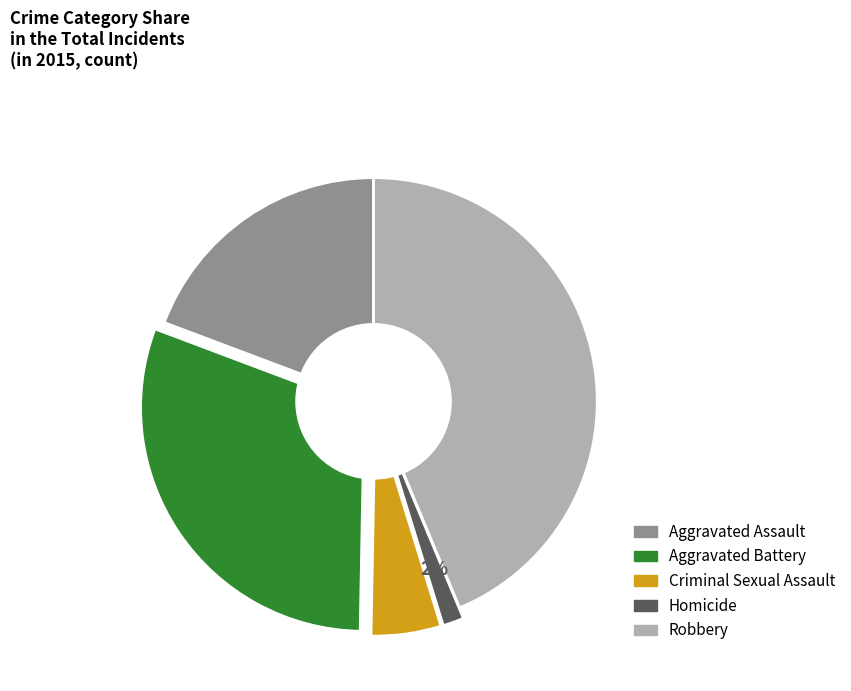

Does Criminal Sexual Assault represent more than half of the total?

No